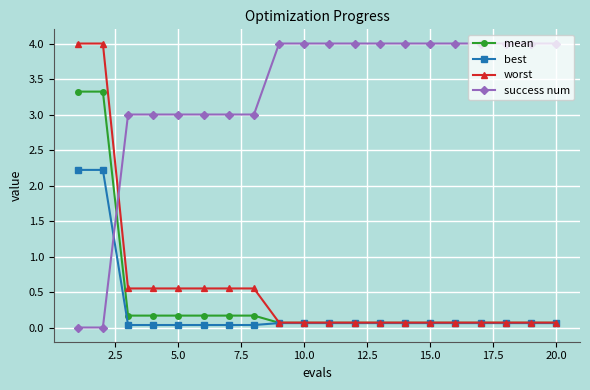

What is the maximum value shown in the chart?

4.0